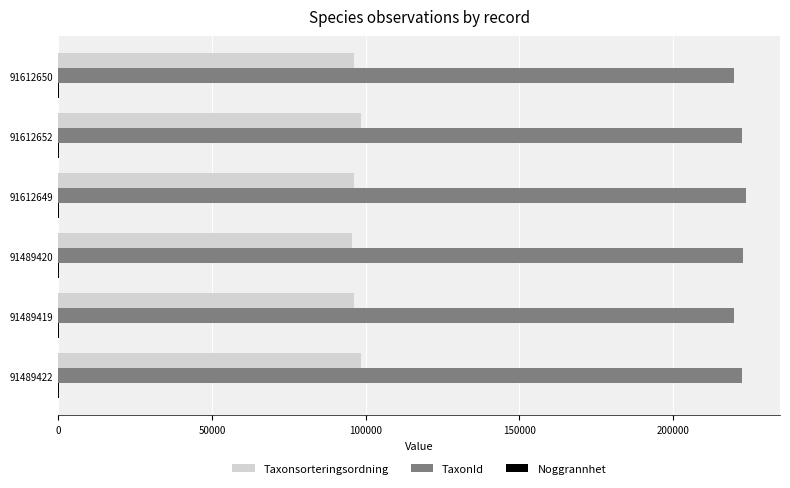

Which series has the largest total across all categories?

TaxonId